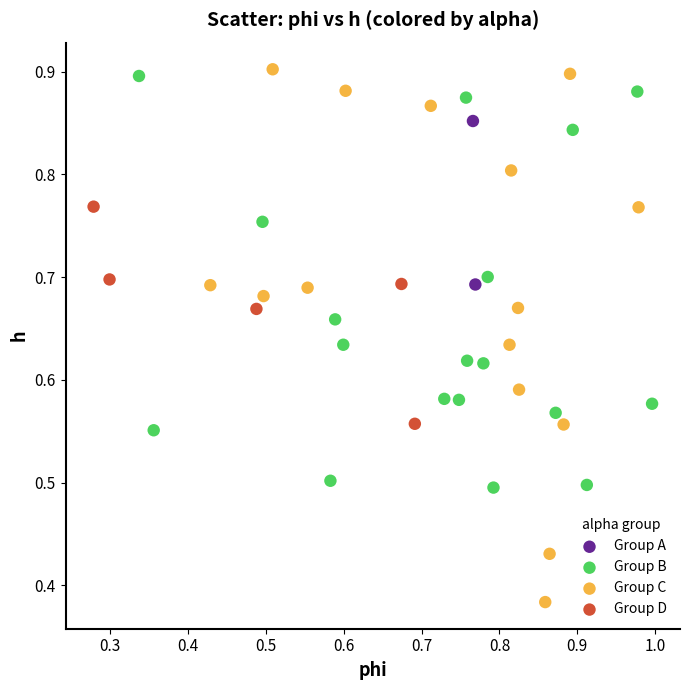

What are all the series names shown in the legend?

Group A, Group B, Group C, Group D